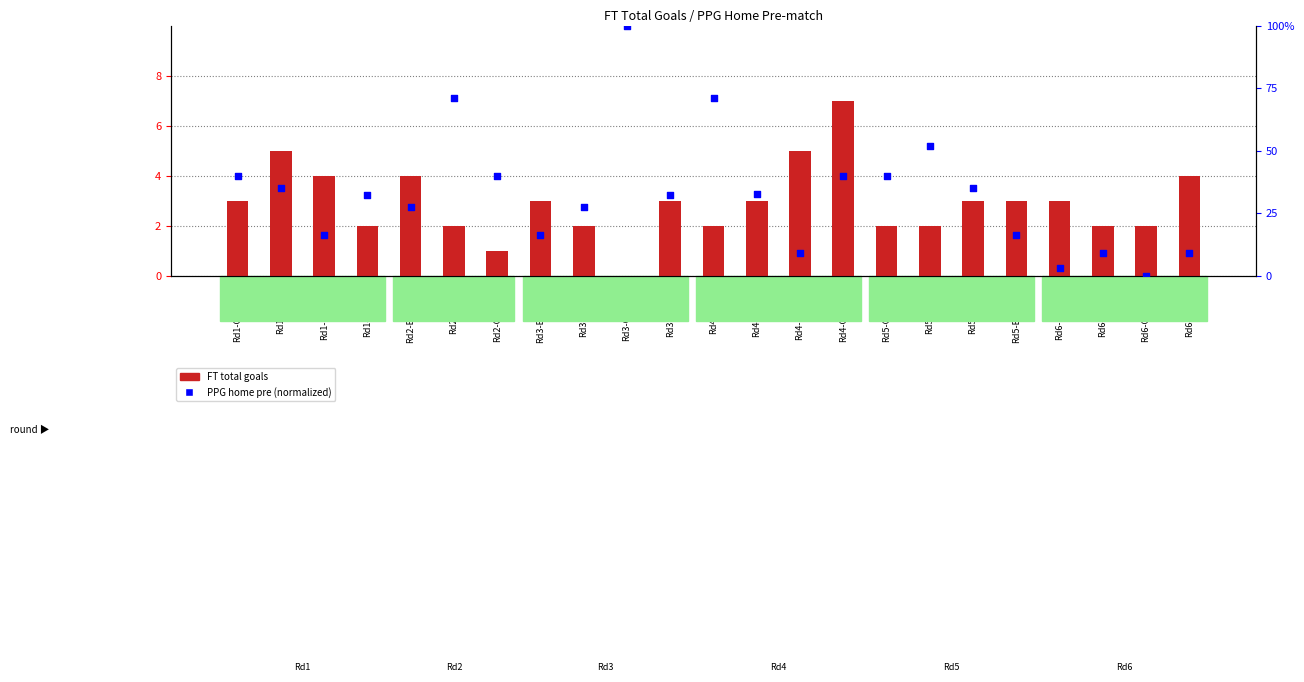

What are all the series names shown in the legend?

FT total goals, PPG home pre (norm)